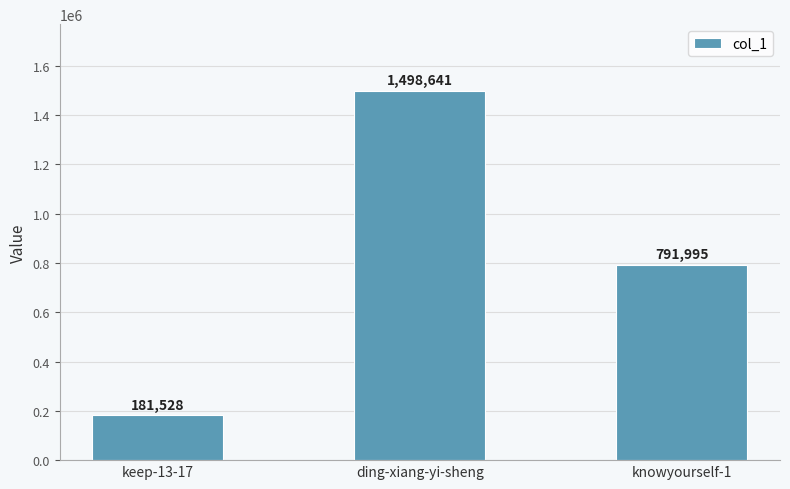

What is the label of the 2nd bar from the left?

ding-xiang-yi-sheng